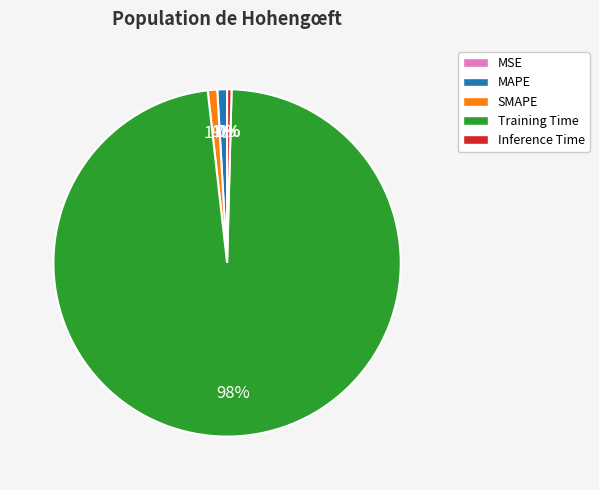

To the nearest percent, what is the average slice percentage?

20%